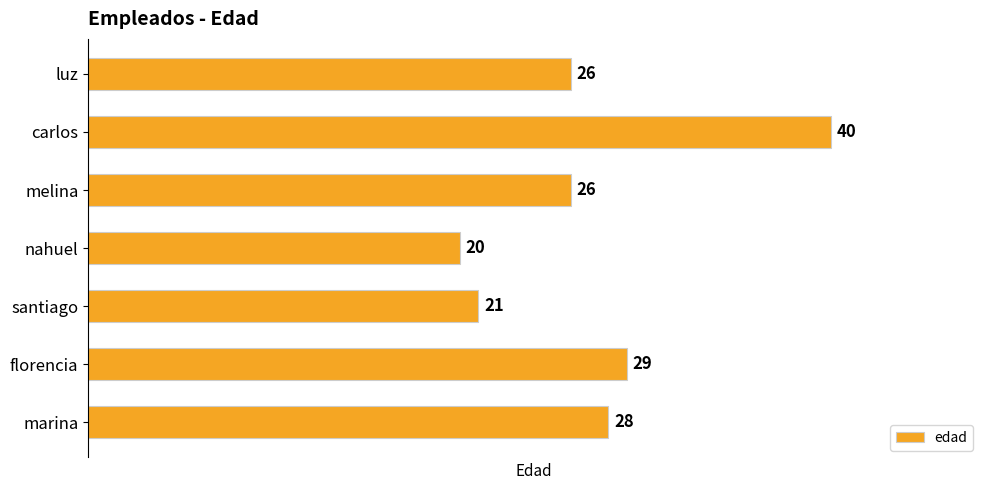

Approximately how many times larger is the value at carlos compared to luz?

1.5